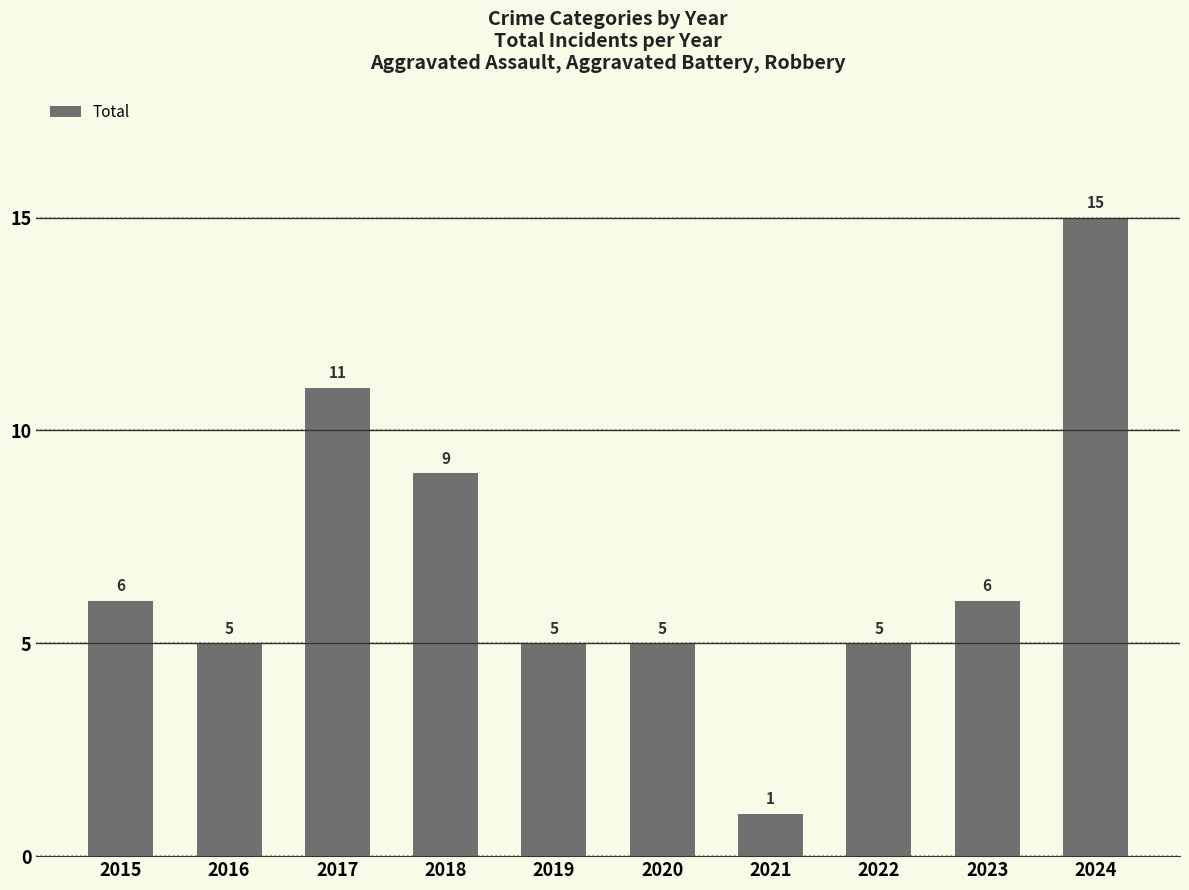

Which label corresponds to the smallest value in the chart?

2021